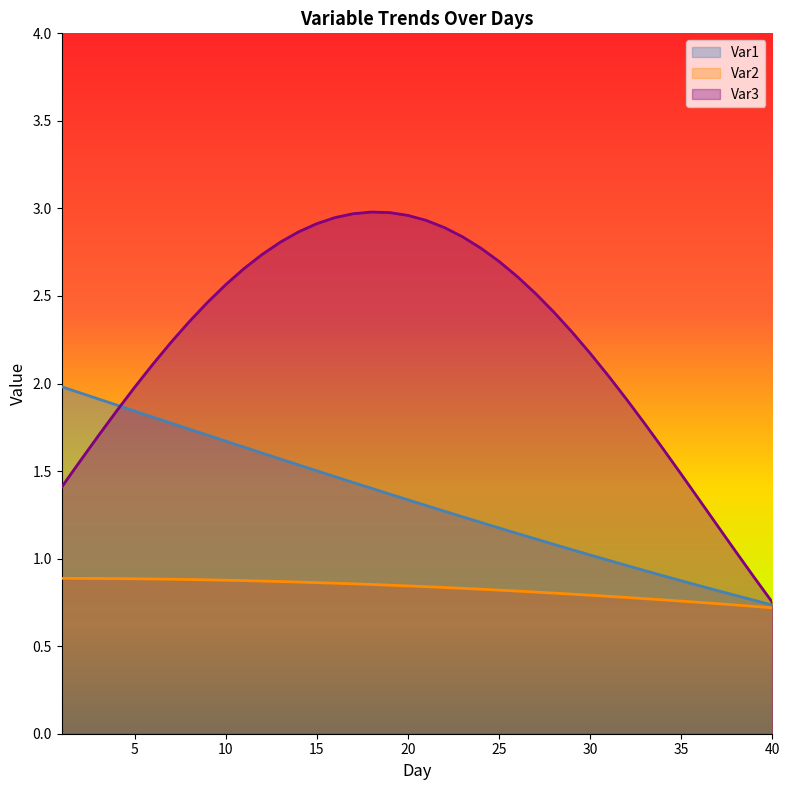

How many lines are shown in the chart?

3